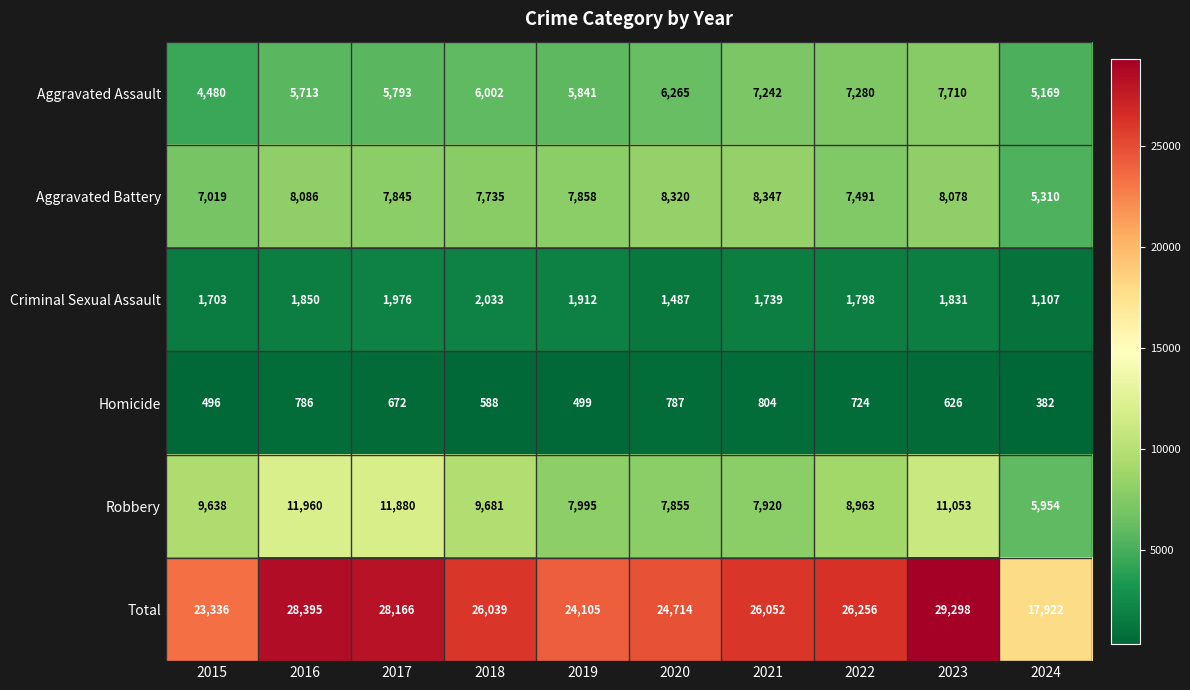

Which series has the largest range (max minus min)?

Total